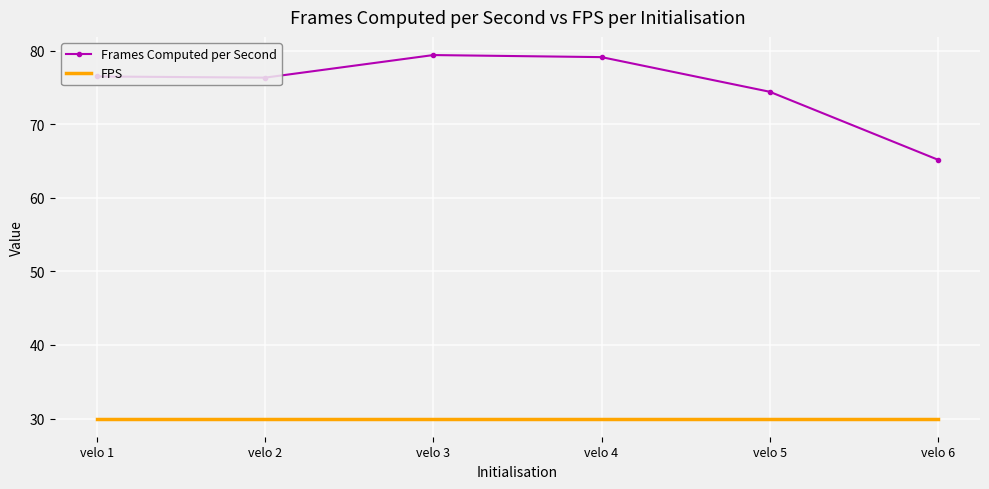

What is the minimum value shown in the chart?

30.0